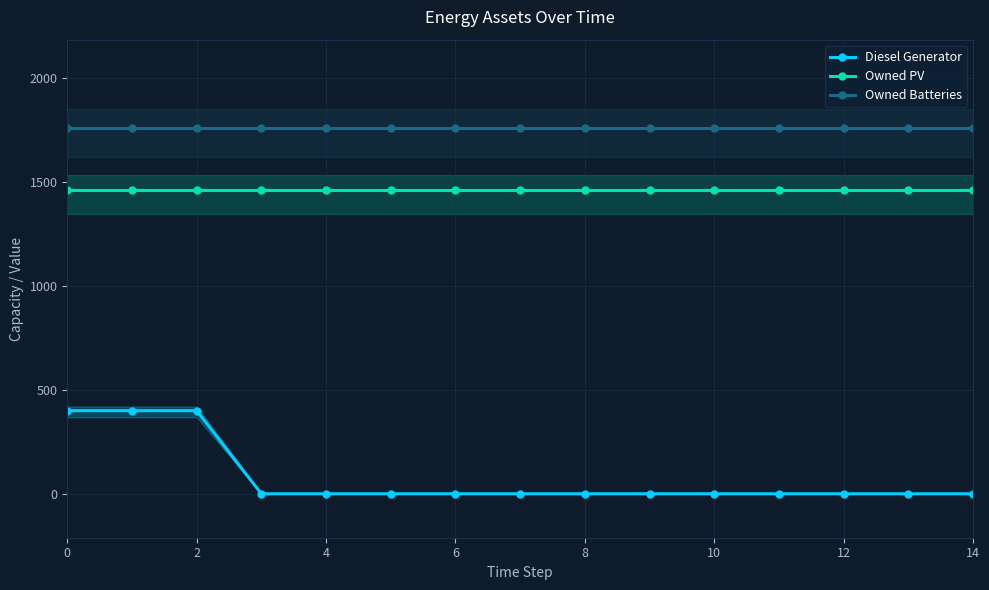

What is the highest value of the Owned Batteries series?

1762